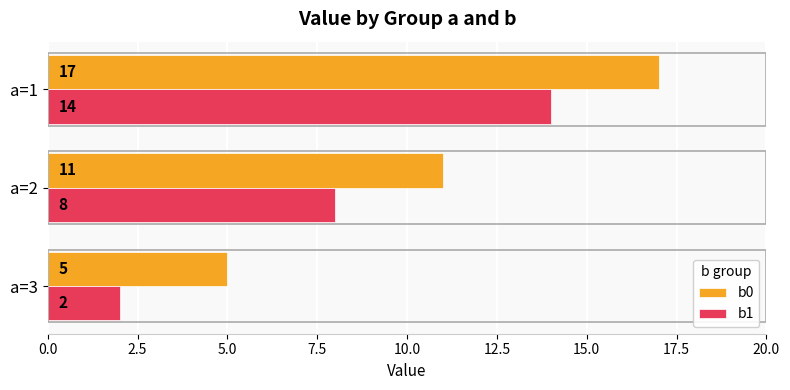

What is the difference between the maximum and minimum values in the b0 series?

12